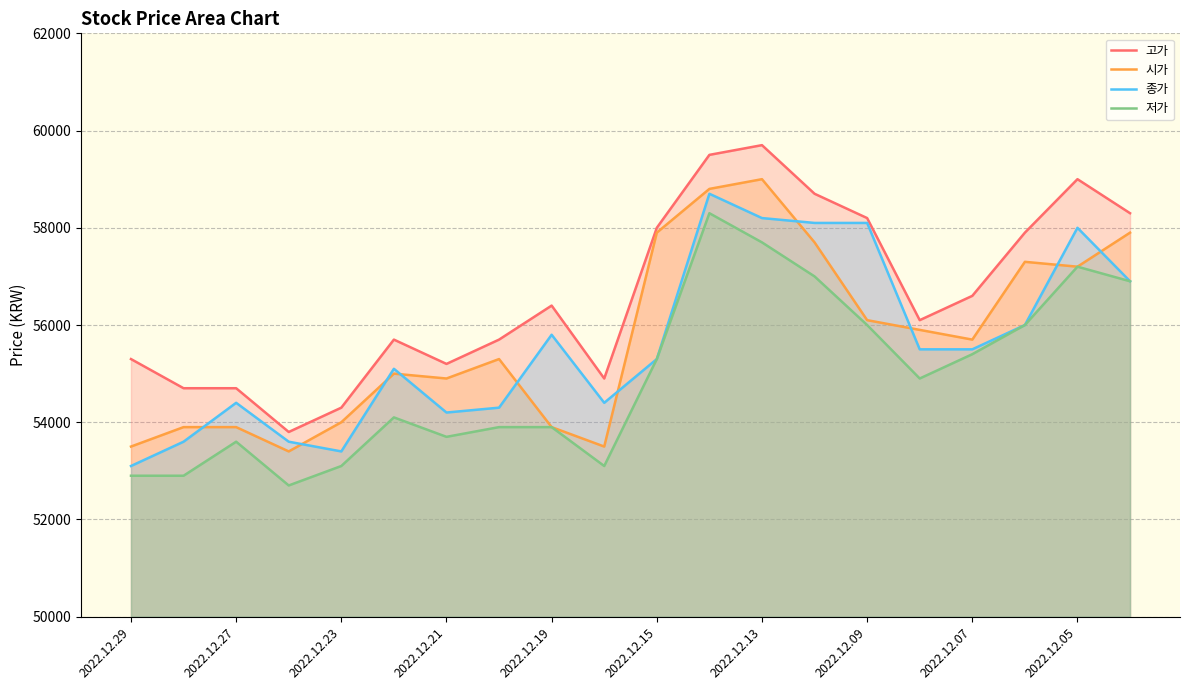

What is the lowest value of the 시가 series?

53400